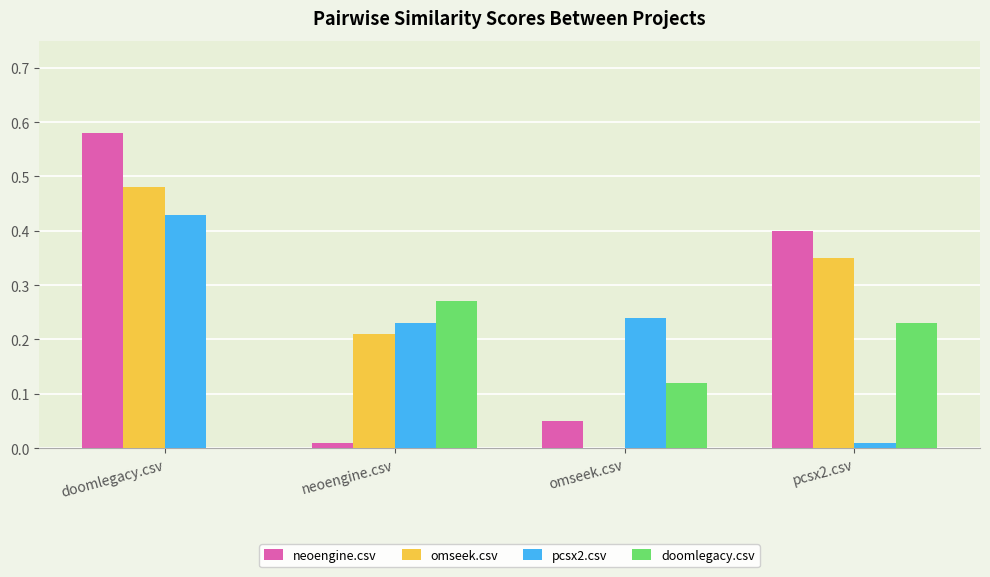

Are the bars grouped side by side (vs. stacked)?

Yes